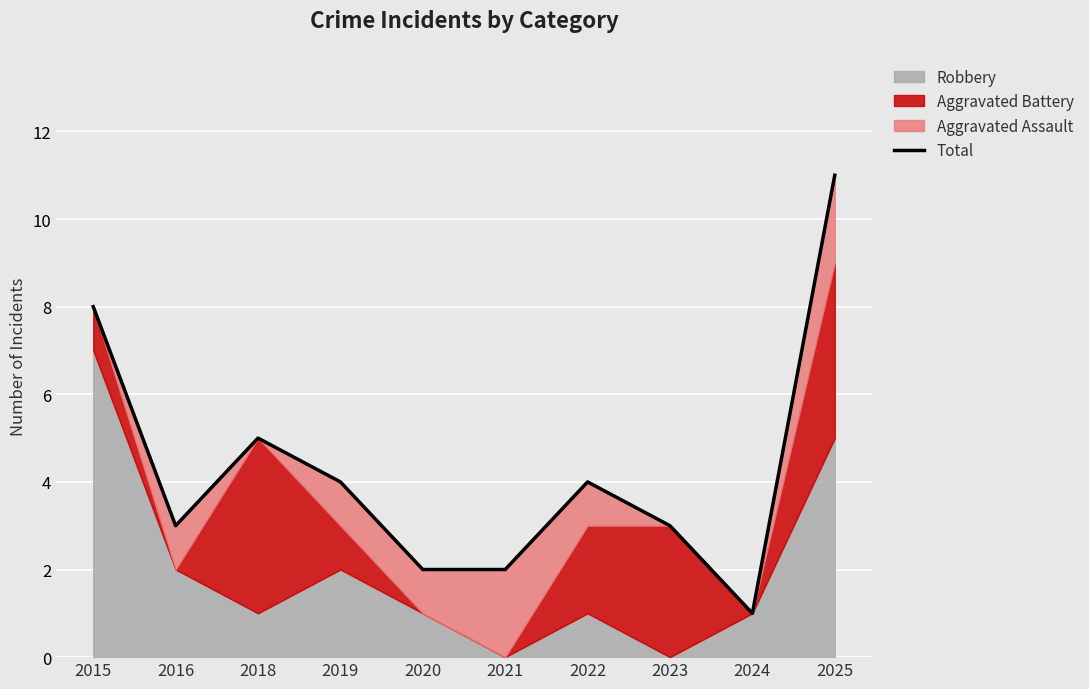

Between 2022 and 2016, which is larger?

2022